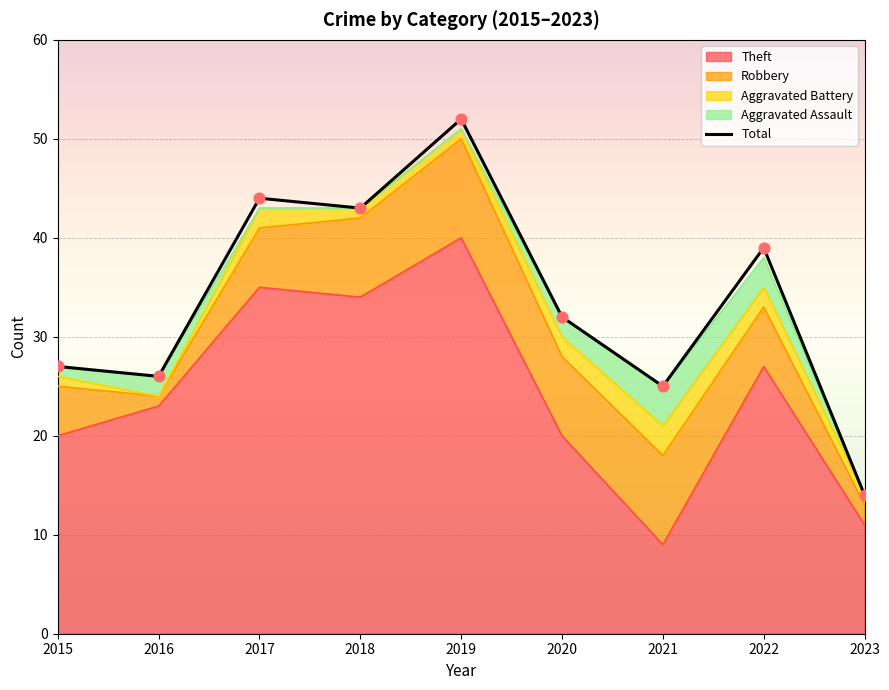

Between 2022 and 2020, which is larger?

2022